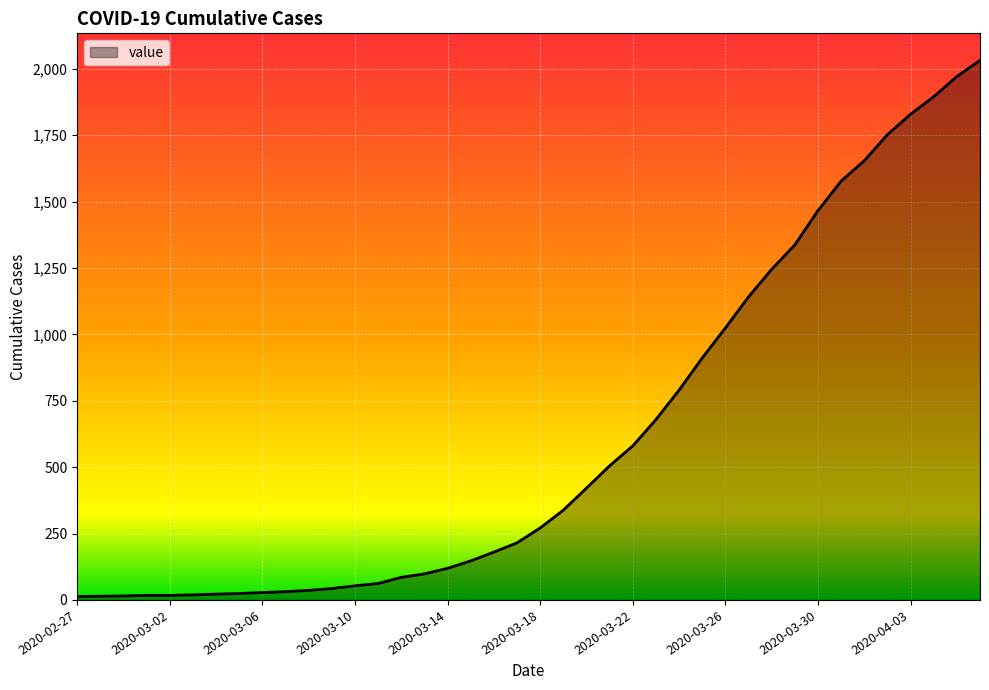

What is the greatest value displayed?

2032